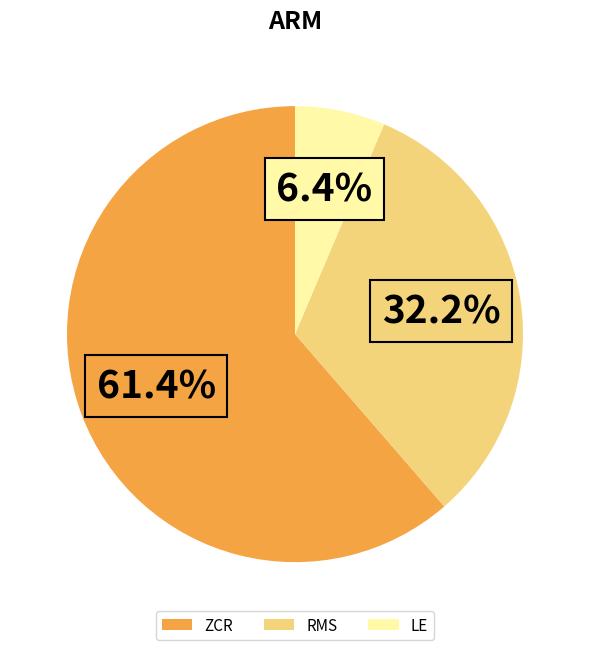

How many slices are in this pie chart?

3